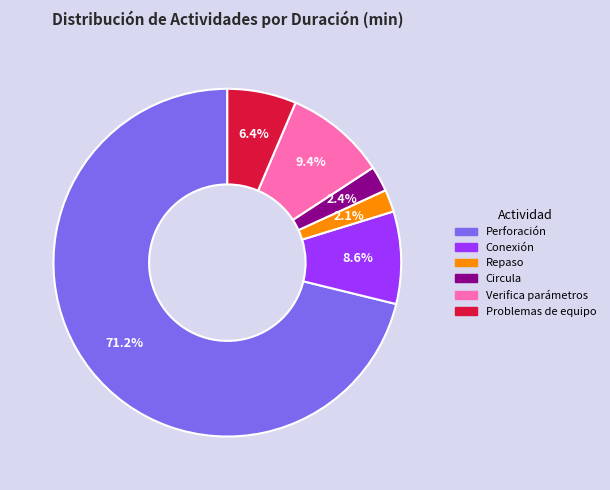

What percentage is the Perforación slice, to the nearest percent?

71%